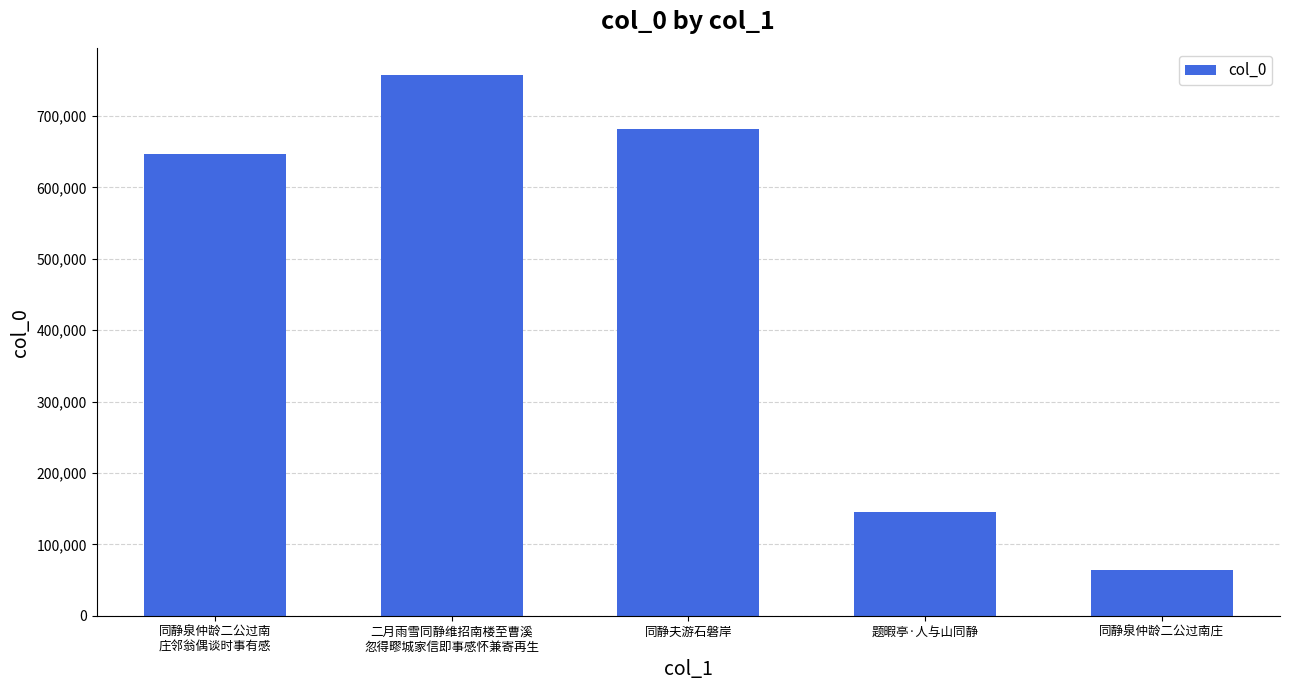

Which label corresponds to the smallest value in the chart?

同静泉仲龄二公过南庄